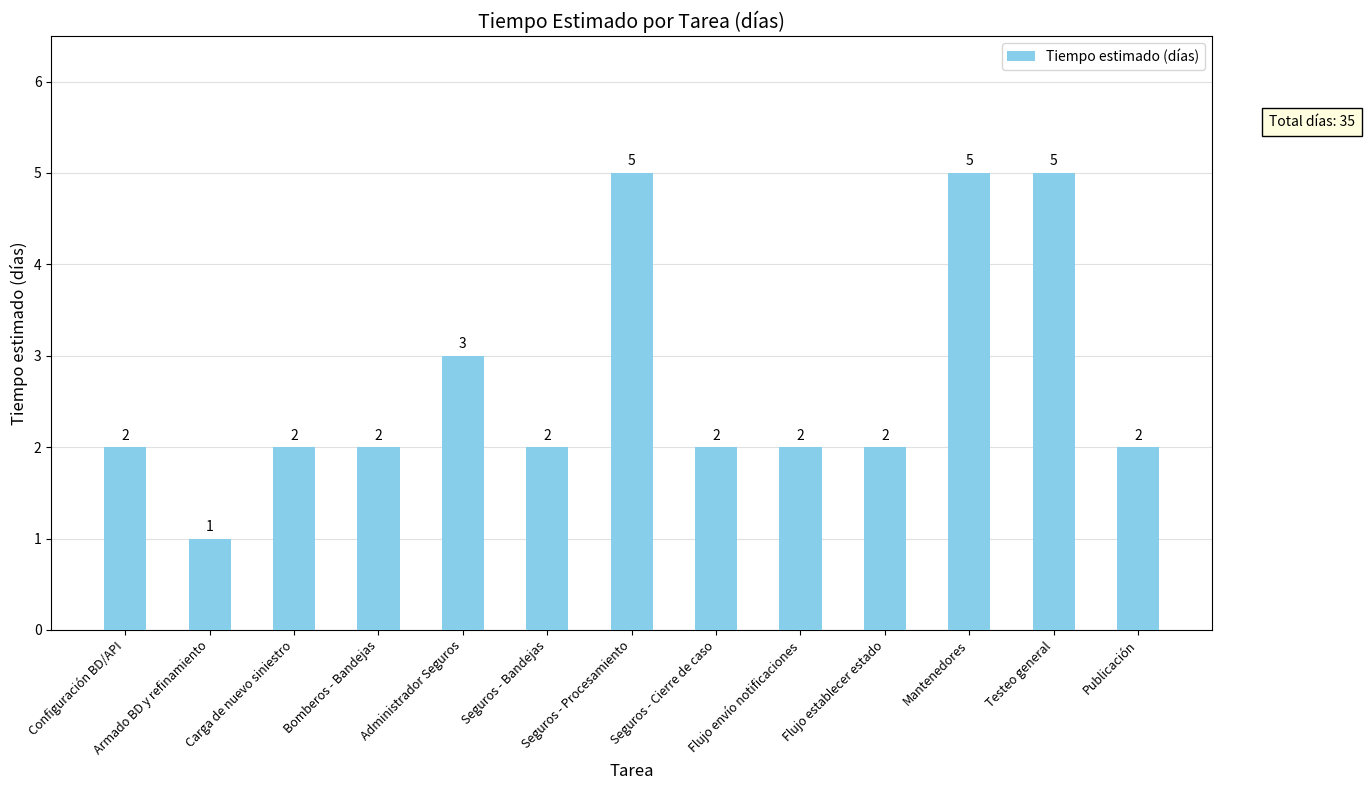

What is the value of the 8th bar from the left?

2